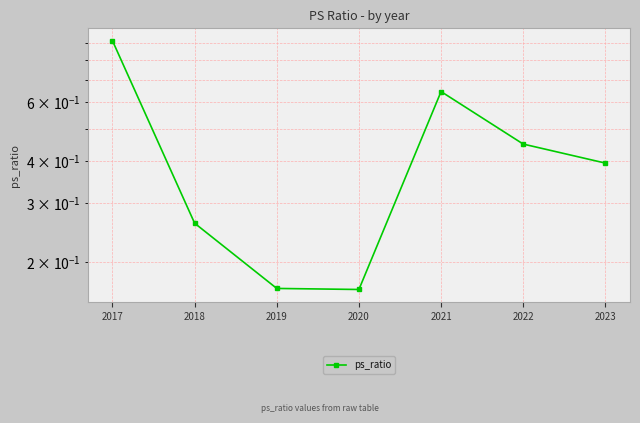

The chart shows a value of 0.7 at 2023. True or false?

False